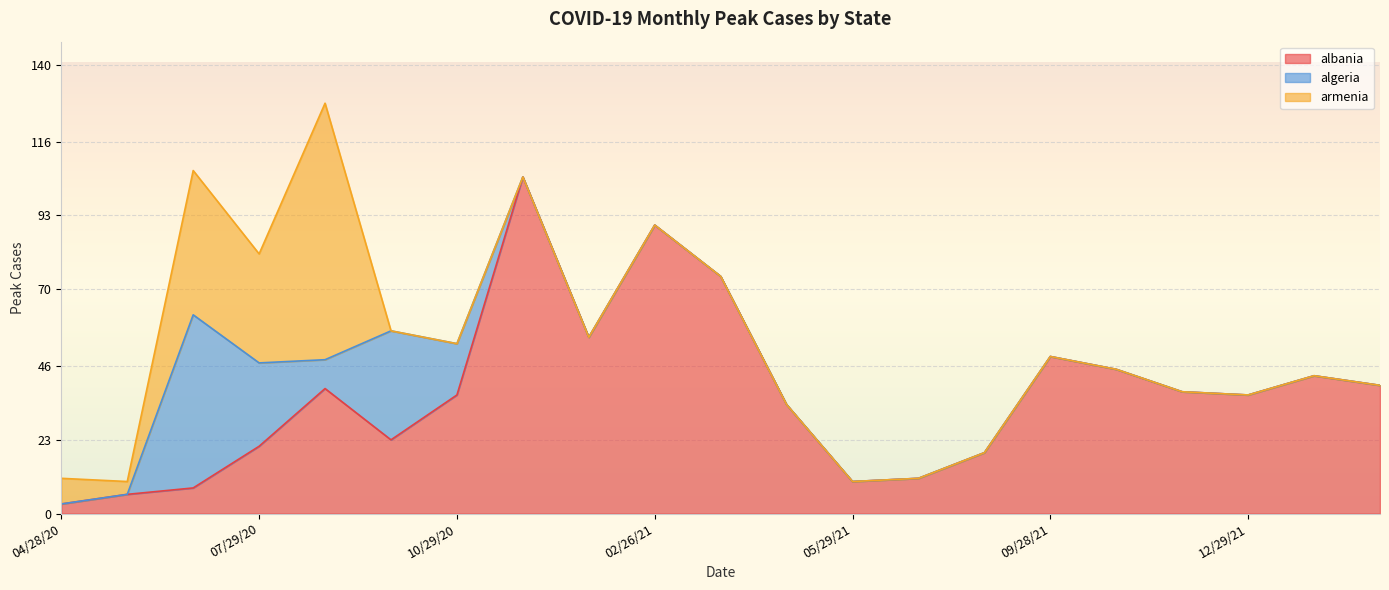

What is the highest value of the algeria series?

54